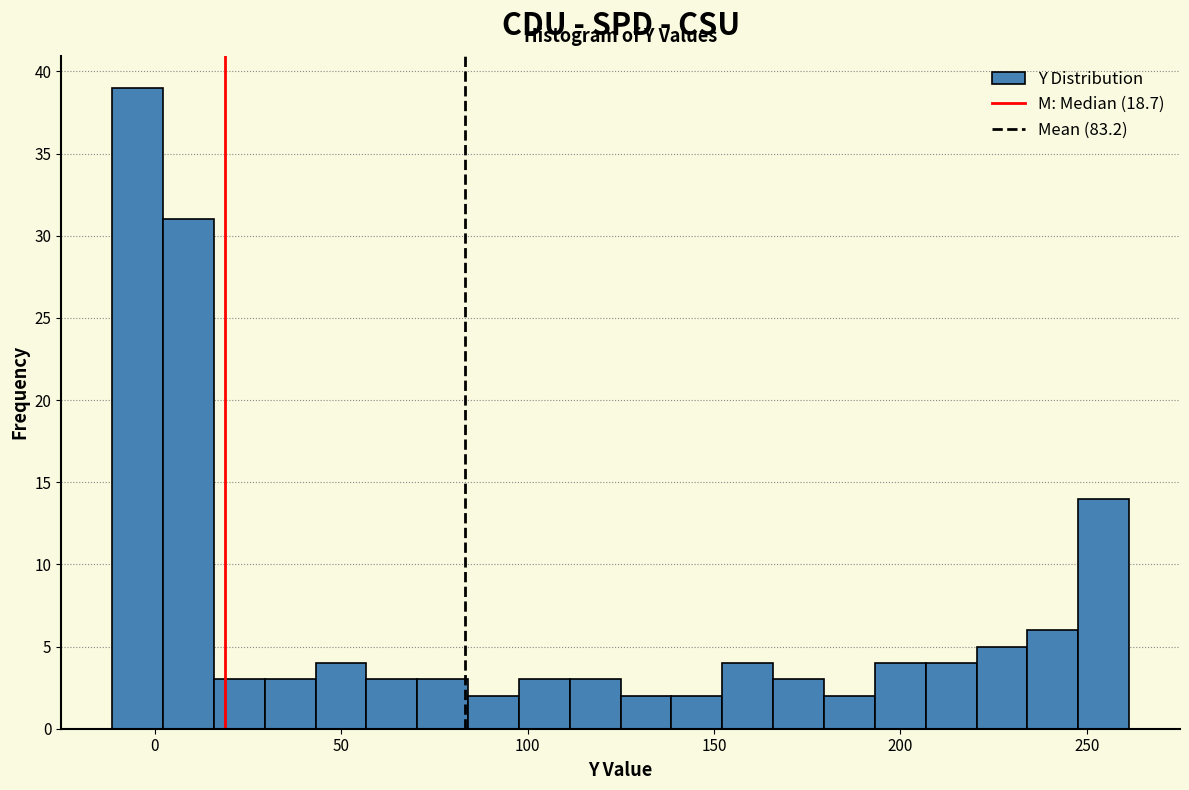

Read against the x-axis, roughly where is the centre of the tallest bar?

-5